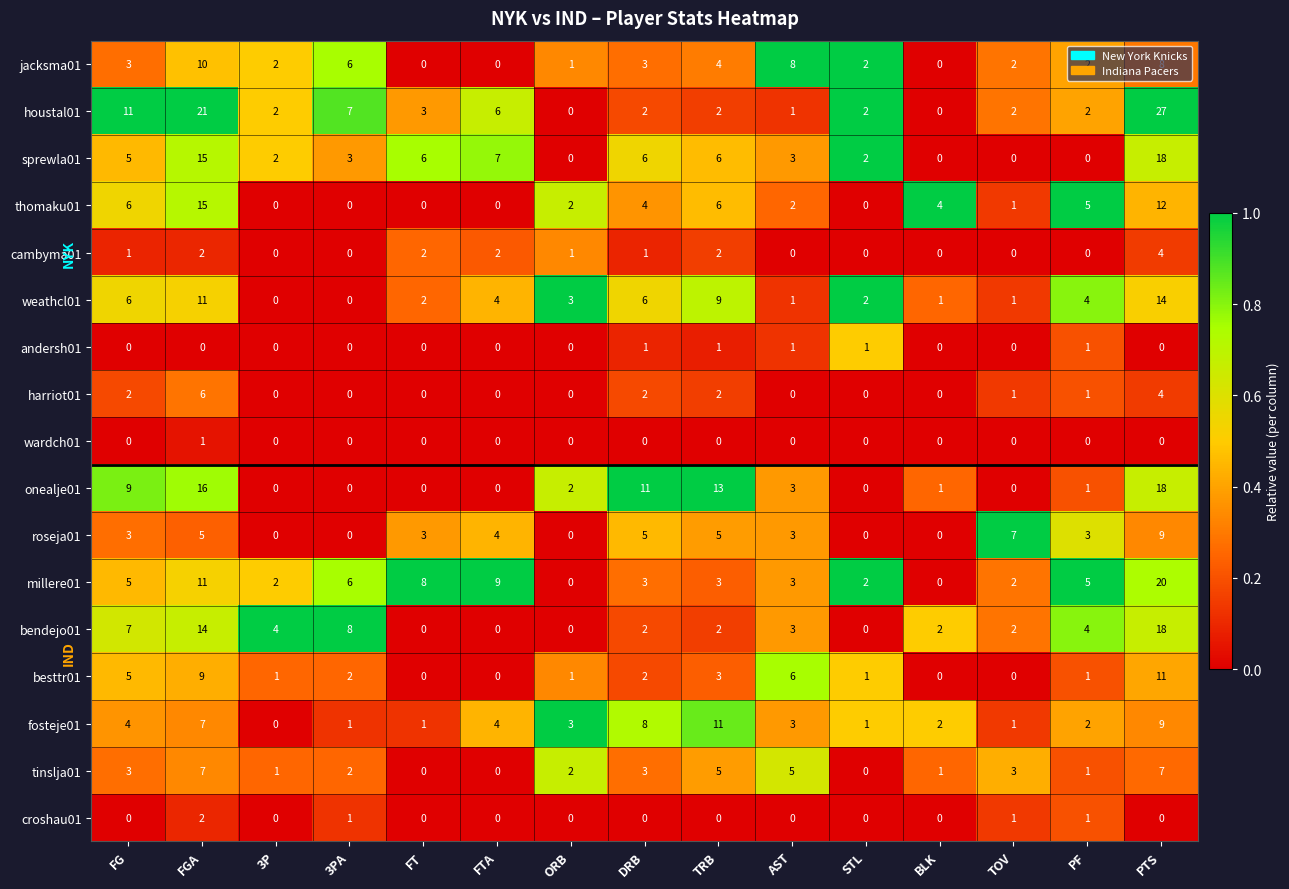

Between 3PA and FT, which series saw the biggest shift?

bendejo01